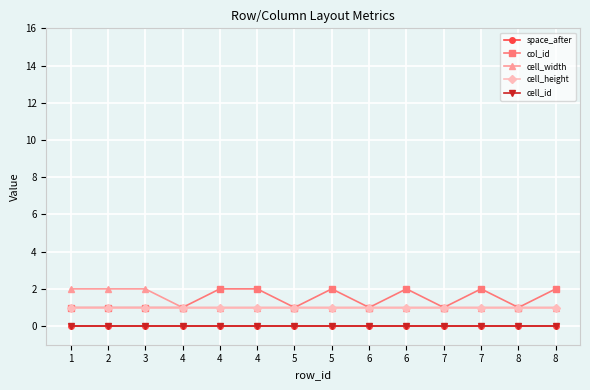

True or false: cell_height has a value of 1 at 5.

True